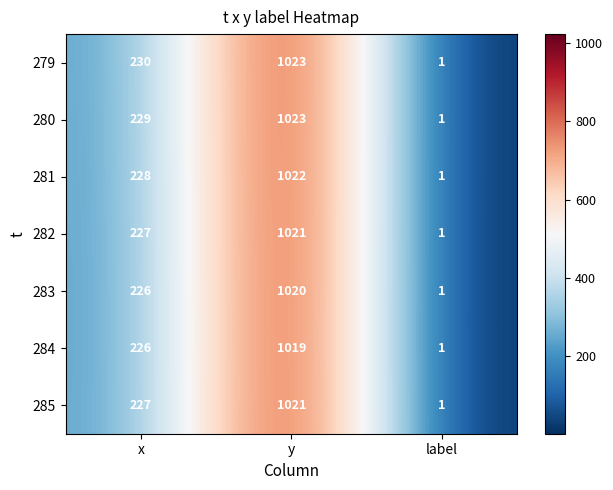

What value does the 282 series have at y, to the nearest 100?

1000